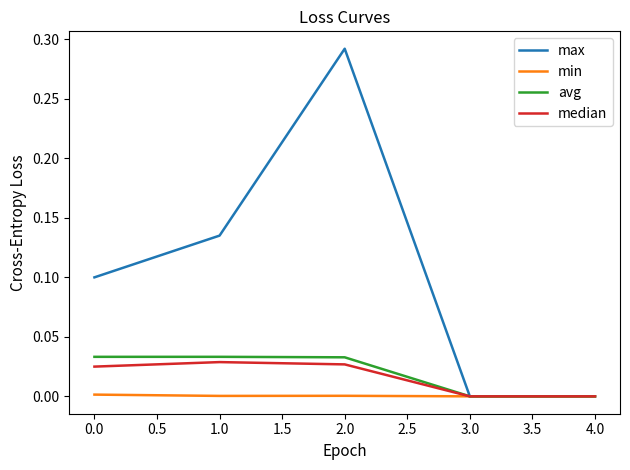

Which series has the largest total across all categories?

max